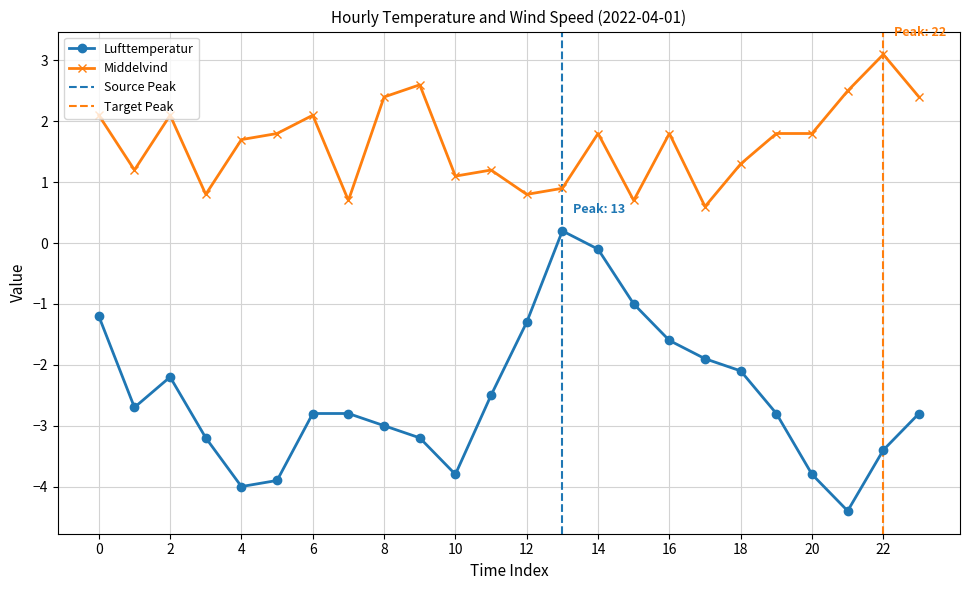

What value does the Lufttemperatur series have at 10?

-3.8